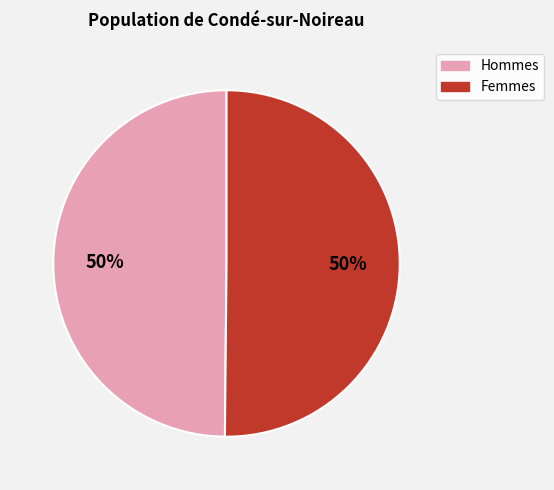

To the nearest percent, what is the average slice percentage?

50%